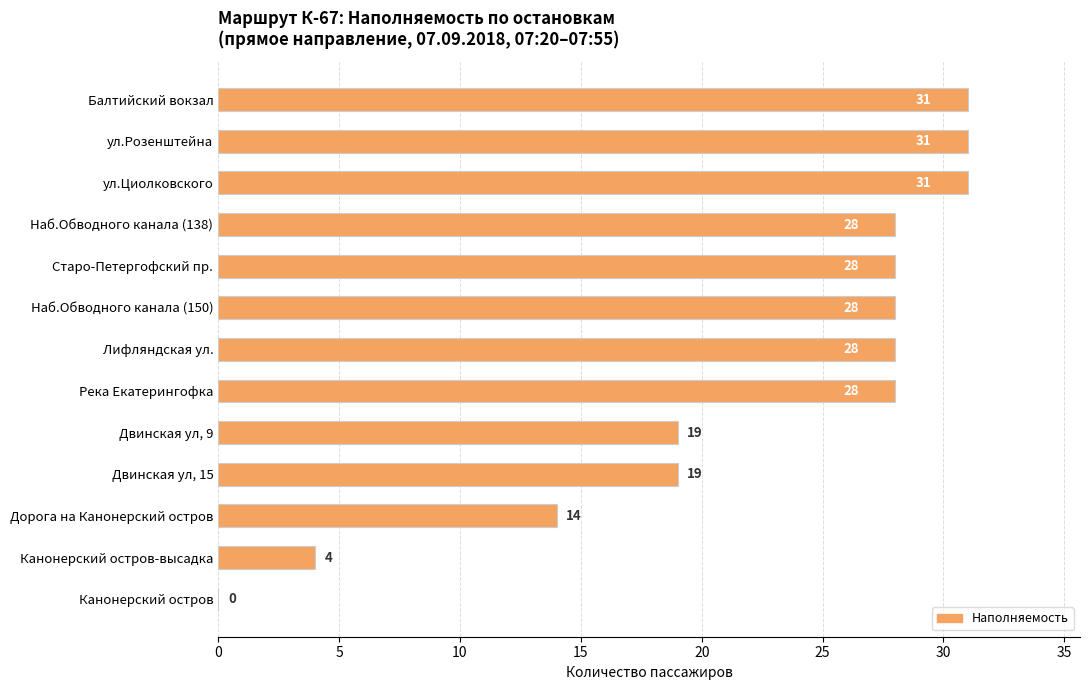

What is the sum of the values at Наб.Обводного канала (150) and Наб.Обводного канала (138)?

56